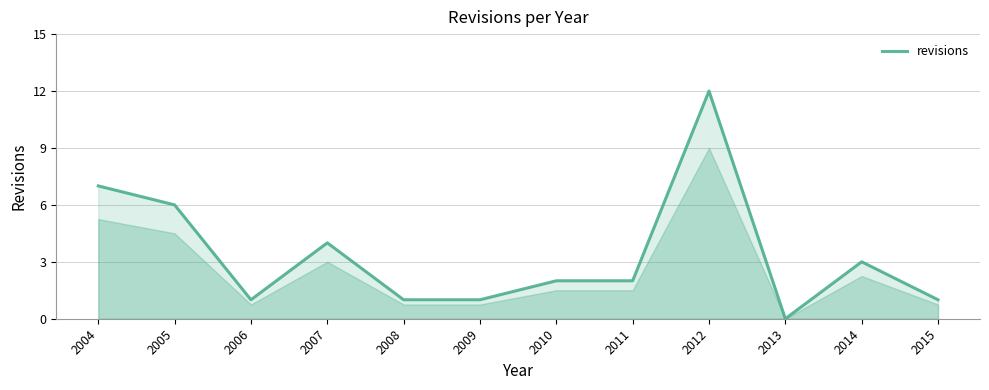

Which category has the lowest value across all series?

2013